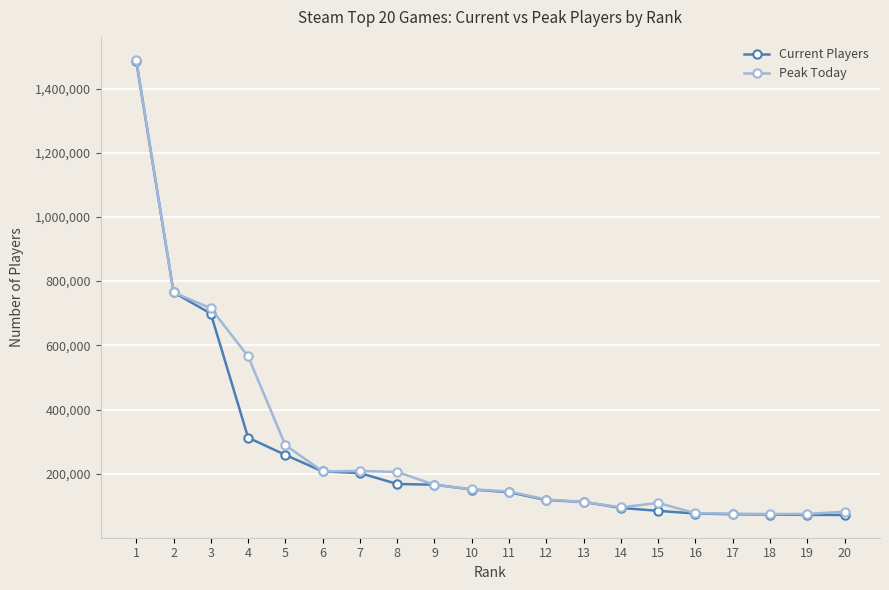

Which series has the widest spread of values?

Peak Today